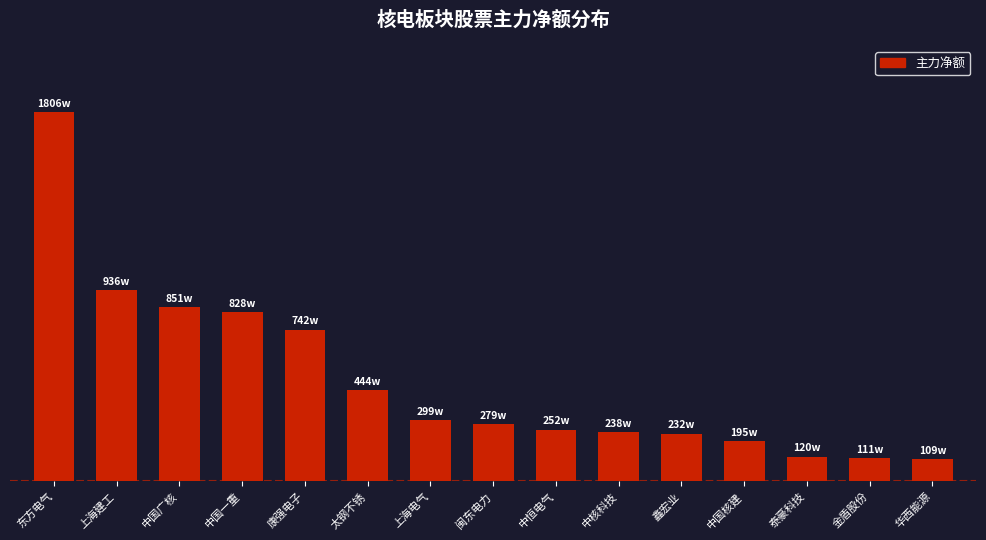

Reading right to left, what are all the values shown in this chart?

华西能源=1090635	金盾股份=1117416	泰豪科技=1202681	中国核建=1958591	鑫宏业=2328575	中核科技=2385549	中恒电气=2526169	闽东电力=2794214	上海电气=2996745	太钢不锈=4444302	康强电子=7421658	中国一重=8284814	中国广核=8518631	上海建工=9364433	东方电气=18068279